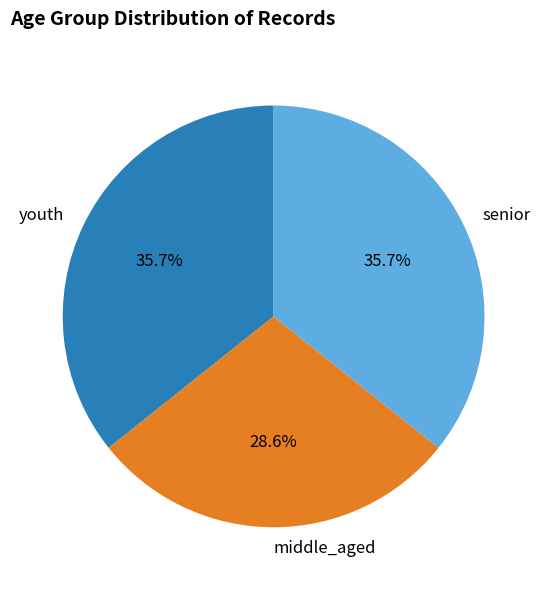

Is it true that middle_aged is 40% of the pie?

False